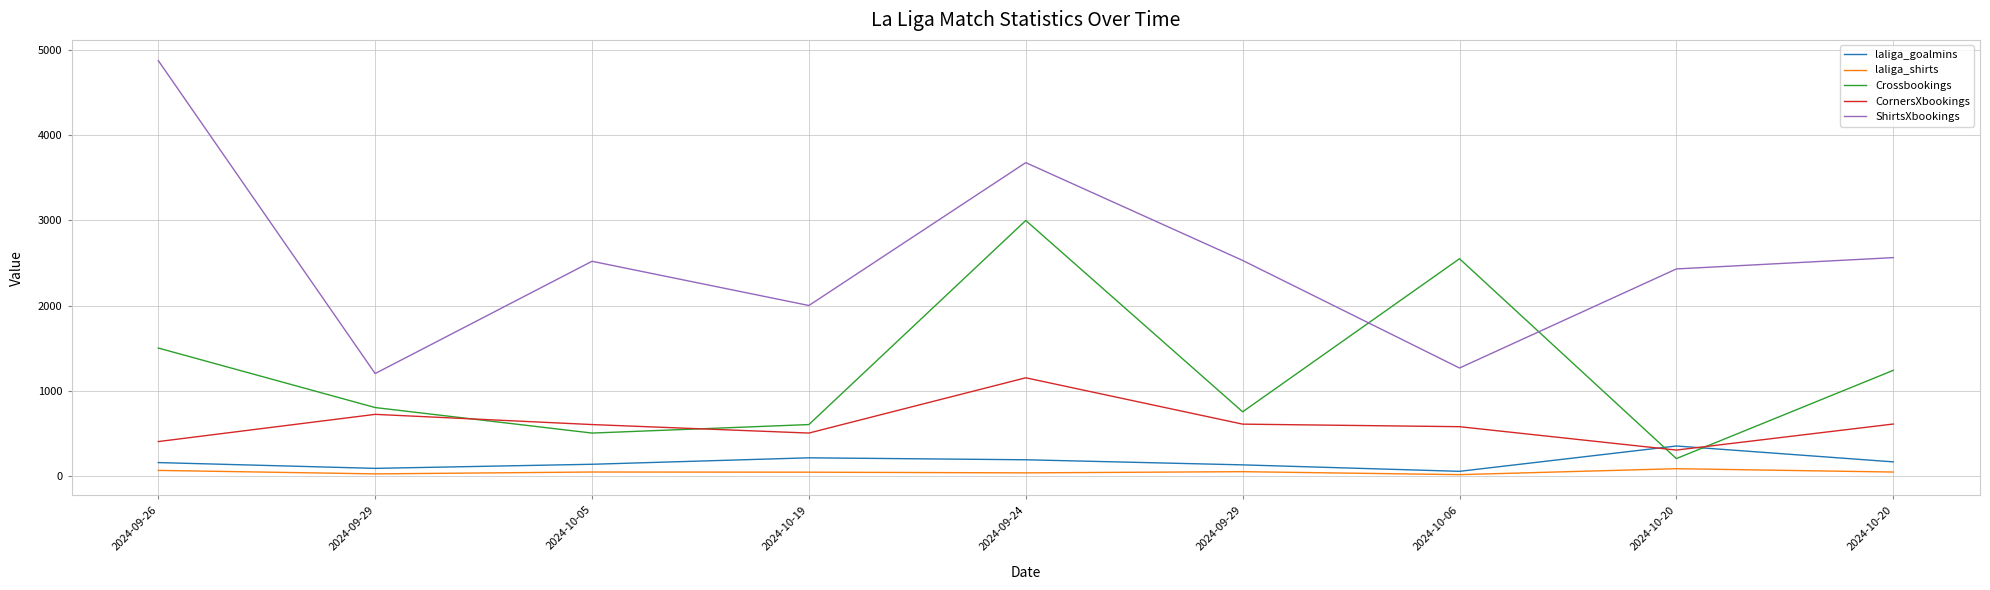

Does the chart have visible grid lines?

Yes